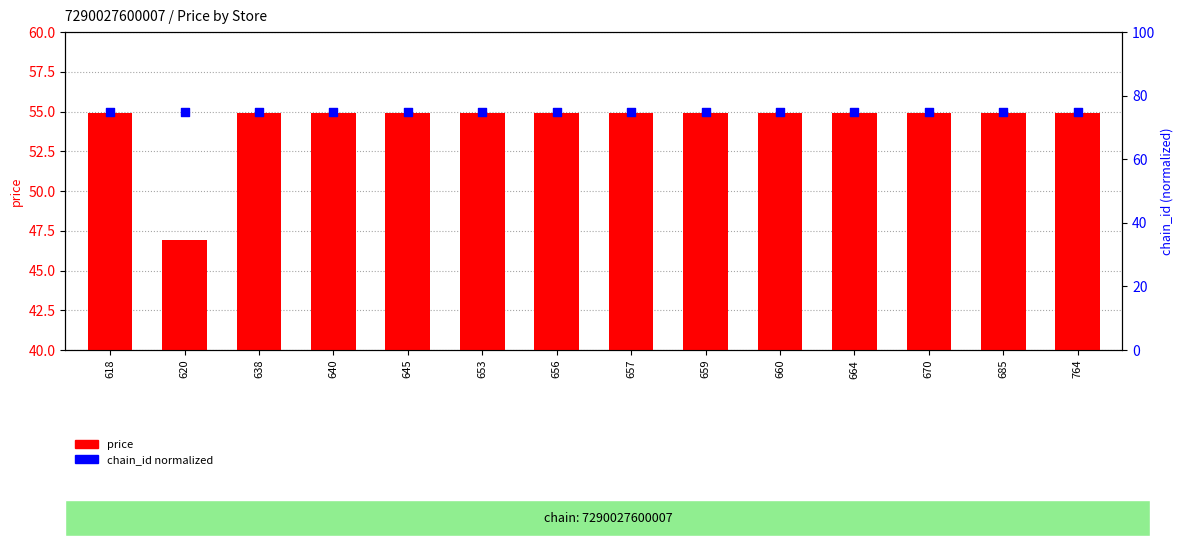

At which category is the sum across all series the highest?

618